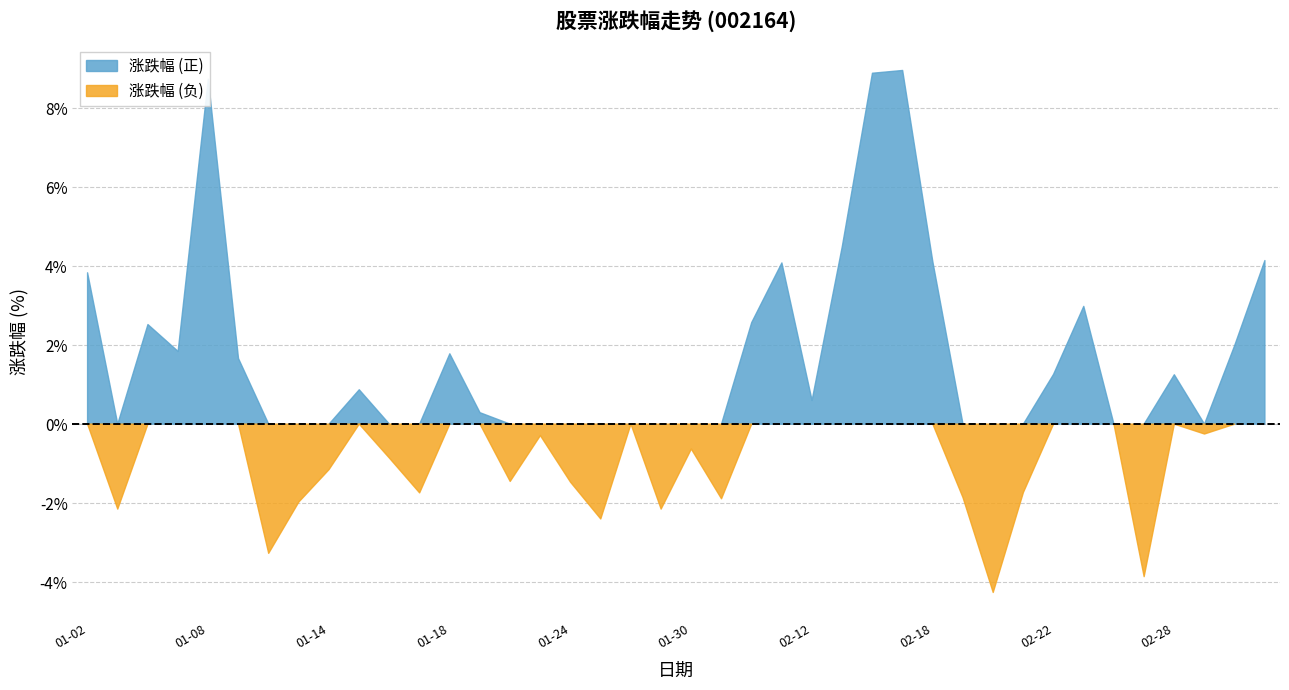

Which category has the highest value in the 涨跌幅 (负) series?

2019-01-02